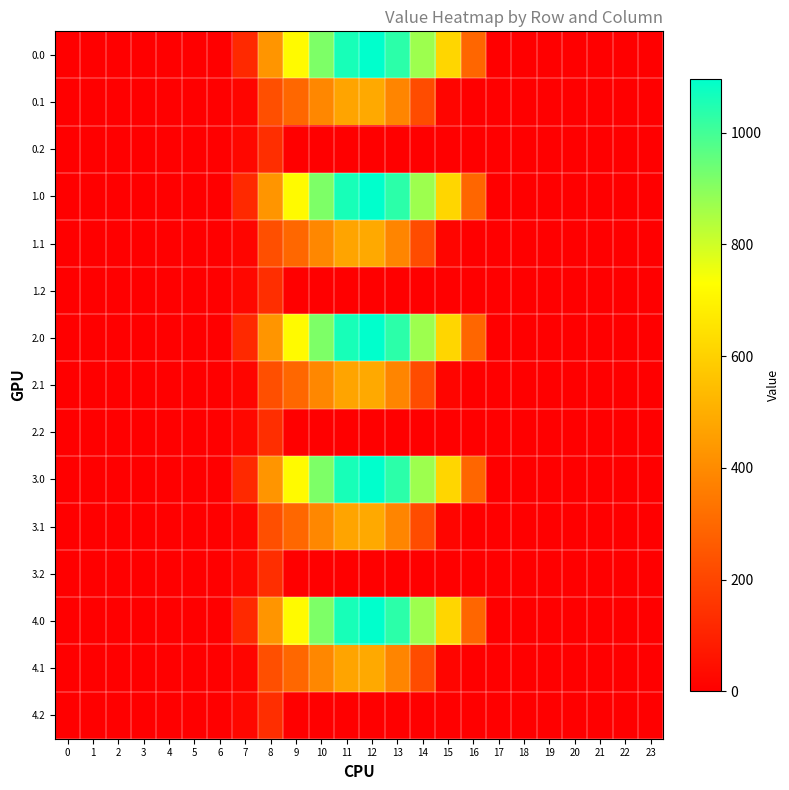

Reading left to right, transcribe all the data shown in this chart.

0.0: 0=0.0	1=0.0	2=0.0	3=0.0	4=0.0	5=0.0	6=0.0	7=120.6	8=430.3	9=716.9	10=916.2	11=1060.3	12=1096.7	13=1032.9	14=870.6	15=615.9	16=294.5	17=0.0	18=0.0	19=0.0	20=0.0	21=0.0	22=0.0	23=0.0
0.1: 0=0.0	1=0.0	2=0.0	3=0.0	4=0.0	5=0.0	6=0.0	7=17.7	8=227.5	9=295.9	10=388.1	11=471.7	12=485.4	13=382.7	14=219.2	15=17.3	16=0.0	17=0.0	18=0.0	19=0.0	20=0.0	21=0.0	22=0.0	23=0.0
0.2: 0=0.0	1=0.0	2=0.0	3=0.0	4=0.0	5=0.0	6=0.0	7=22.3	8=134.2	9=0.0	10=0.0	11=0.0	12=0.0	13=0.0	14=0.0	15=0.0	16=0.0	17=0.0	18=0.0	19=0.0	20=0.0	21=0.0	22=0.0	23=0.0
1.0: 0=0.0	1=0.0	2=0.0	3=0.0	4=0.0	5=0.0	6=0.0	7=120.6	8=430.3	9=716.9	10=916.2	11=1060.3	12=1096.7	13=1032.9	14=870.6	15=615.9	16=294.5	17=0.0	18=0.0	19=0.0	20=0.0	21=0.0	22=0.0	23=0.0
1.1: 0=0.0	1=0.0	2=0.0	3=0.0	4=0.0	5=0.0	6=0.0	7=17.7	8=227.5	9=295.9	10=388.1	11=471.7	12=485.4	13=382.7	14=219.2	15=17.3	16=0.0	17=0.0	18=0.0	19=0.0	20=0.0	21=0.0	22=0.0	23=0.0
1.2: 0=0.0	1=0.0	2=0.0	3=0.0	4=0.0	5=0.0	6=0.0	7=22.3	8=134.2	9=0.0	10=0.0	11=0.0	12=0.0	13=0.0	14=0.0	15=0.0	16=0.0	17=0.0	18=0.0	19=0.0	20=0.0	21=0.0	22=0.0	23=0.0
2.0: 0=0.0	1=0.0	2=0.0	3=0.0	4=0.0	5=0.0	6=0.0	7=120.6	8=430.3	9=716.9	10=916.2	11=1060.3	12=1096.7	13=1032.9	14=870.6	15=615.9	16=294.5	17=0.0	18=0.0	19=0.0	20=0.0	21=0.0	22=0.0	23=0.0
2.1: 0=0.0	1=0.0	2=0.0	3=0.0	4=0.0	5=0.0	6=0.0	7=17.7	8=227.5	9=295.9	10=388.1	11=471.7	12=485.4	13=382.7	14=219.2	15=17.3	16=0.0	17=0.0	18=0.0	19=0.0	20=0.0	21=0.0	22=0.0	23=0.0
2.2: 0=0.0	1=0.0	2=0.0	3=0.0	4=0.0	5=0.0	6=0.0	7=22.3	8=134.2	9=0.0	10=0.0	11=0.0	12=0.0	13=0.0	14=0.0	15=0.0	16=0.0	17=0.0	18=0.0	19=0.0	20=0.0	21=0.0	22=0.0	23=0.0
3.0: 0=0.0	1=0.0	2=0.0	3=0.0	4=0.0	5=0.0	6=0.0	7=120.6	8=430.3	9=716.9	10=916.2	11=1060.3	12=1096.7	13=1032.9	14=870.6	15=615.9	16=294.5	17=0.0	18=0.0	19=0.0	20=0.0	21=0.0	22=0.0	23=0.0
3.1: 0=0.0	1=0.0	2=0.0	3=0.0	4=0.0	5=0.0	6=0.0	7=17.7	8=227.5	9=295.9	10=388.1	11=471.7	12=485.4	13=382.7	14=219.2	15=17.3	16=0.0	17=0.0	18=0.0	19=0.0	20=0.0	21=0.0	22=0.0	23=0.0
3.2: 0=0.0	1=0.0	2=0.0	3=0.0	4=0.0	5=0.0	6=0.0	7=22.3	8=134.2	9=0.0	10=0.0	11=0.0	12=0.0	13=0.0	14=0.0	15=0.0	16=0.0	17=0.0	18=0.0	19=0.0	20=0.0	21=0.0	22=0.0	23=0.0
4.0: 0=0.0	1=0.0	2=0.0	3=0.0	4=0.0	5=0.0	6=0.0	7=120.6	8=430.3	9=716.9	10=916.2	11=1060.3	12=1096.7	13=1032.9	14=870.6	15=615.9	16=294.5	17=0.0	18=0.0	19=0.0	20=0.0	21=0.0	22=0.0	23=0.0
4.1: 0=0.0	1=0.0	2=0.0	3=0.0	4=0.0	5=0.0	6=0.0	7=17.7	8=227.5	9=295.9	10=388.1	11=471.7	12=485.4	13=382.7	14=219.2	15=17.3	16=0.0	17=0.0	18=0.0	19=0.0	20=0.0	21=0.0	22=0.0	23=0.0
4.2: 0=0.0	1=0.0	2=0.0	3=0.0	4=0.0	5=0.0	6=0.0	7=22.3	8=134.2	9=0.0	10=0.0	11=0.0	12=0.0	13=0.0	14=0.0	15=0.0	16=0.0	17=0.0	18=0.0	19=0.0	20=0.0	21=0.0	22=0.0	23=0.0